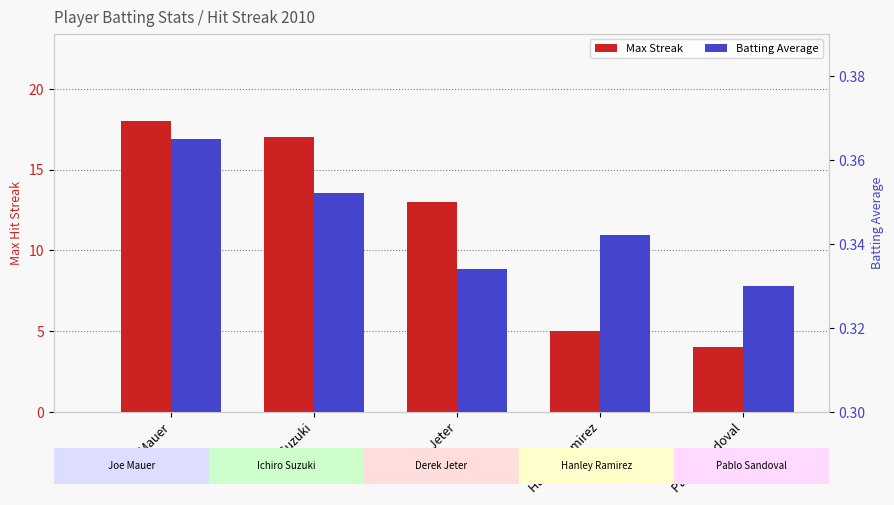

At which category is the sum across all series the highest?

Joe Mauer